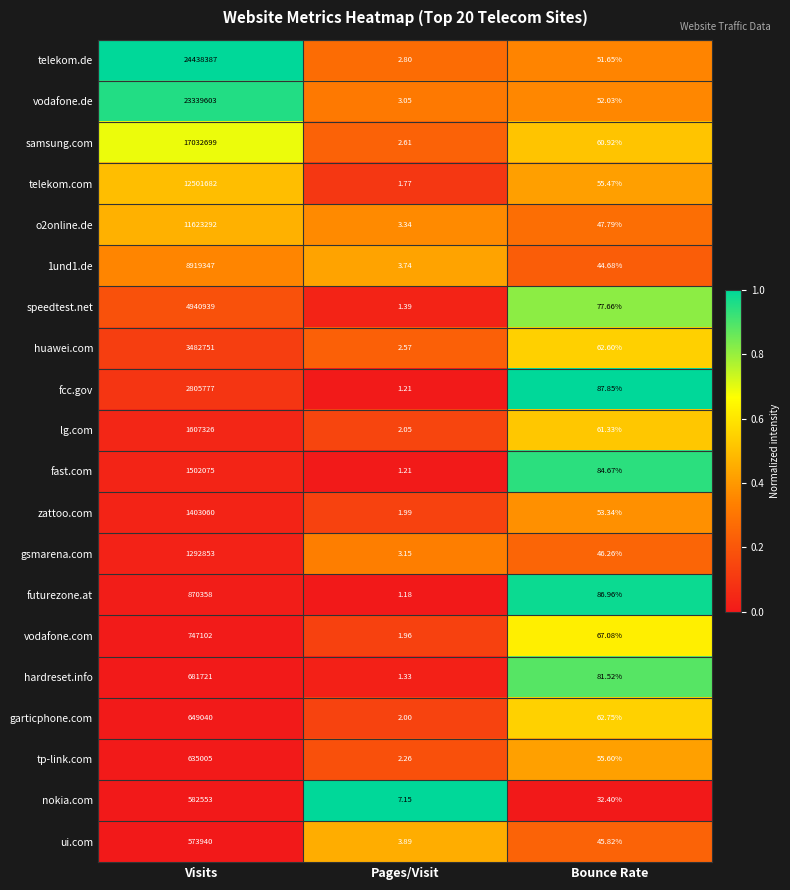

At which category is the sum across all series the highest?

Visits